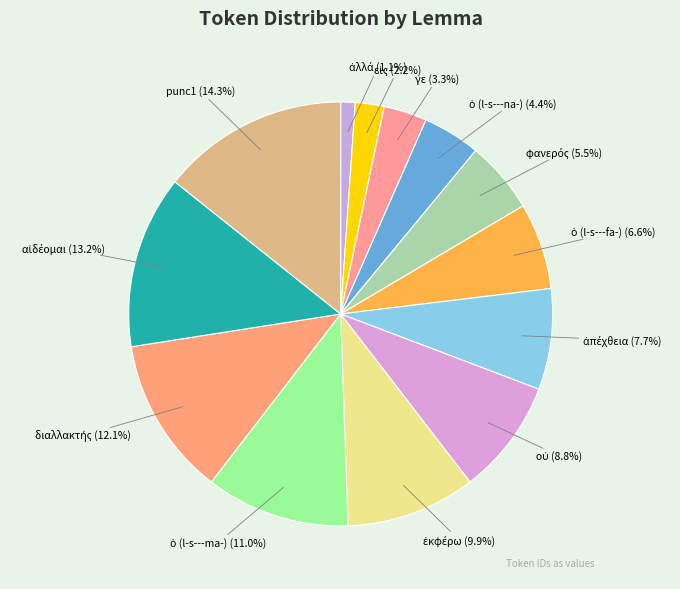

What is the largest slice in the pie chart?

punc1